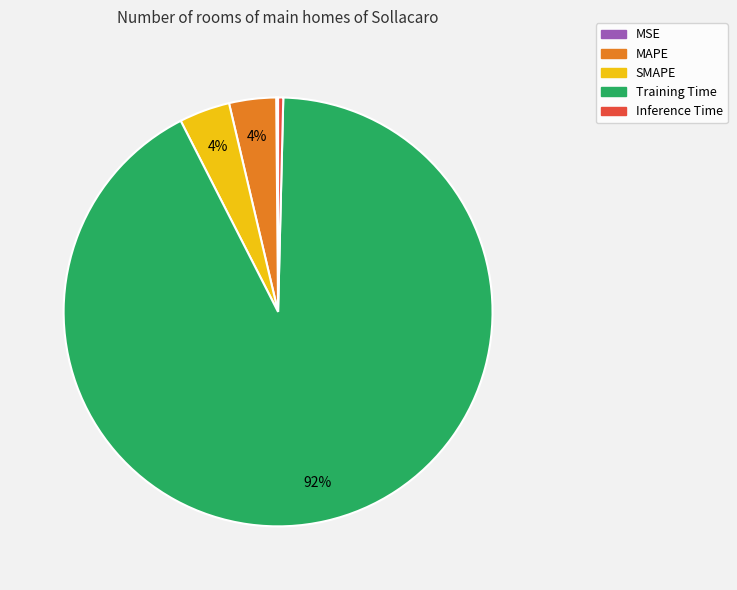

Is the sum of SMAPE and MAPE greater than half?

No